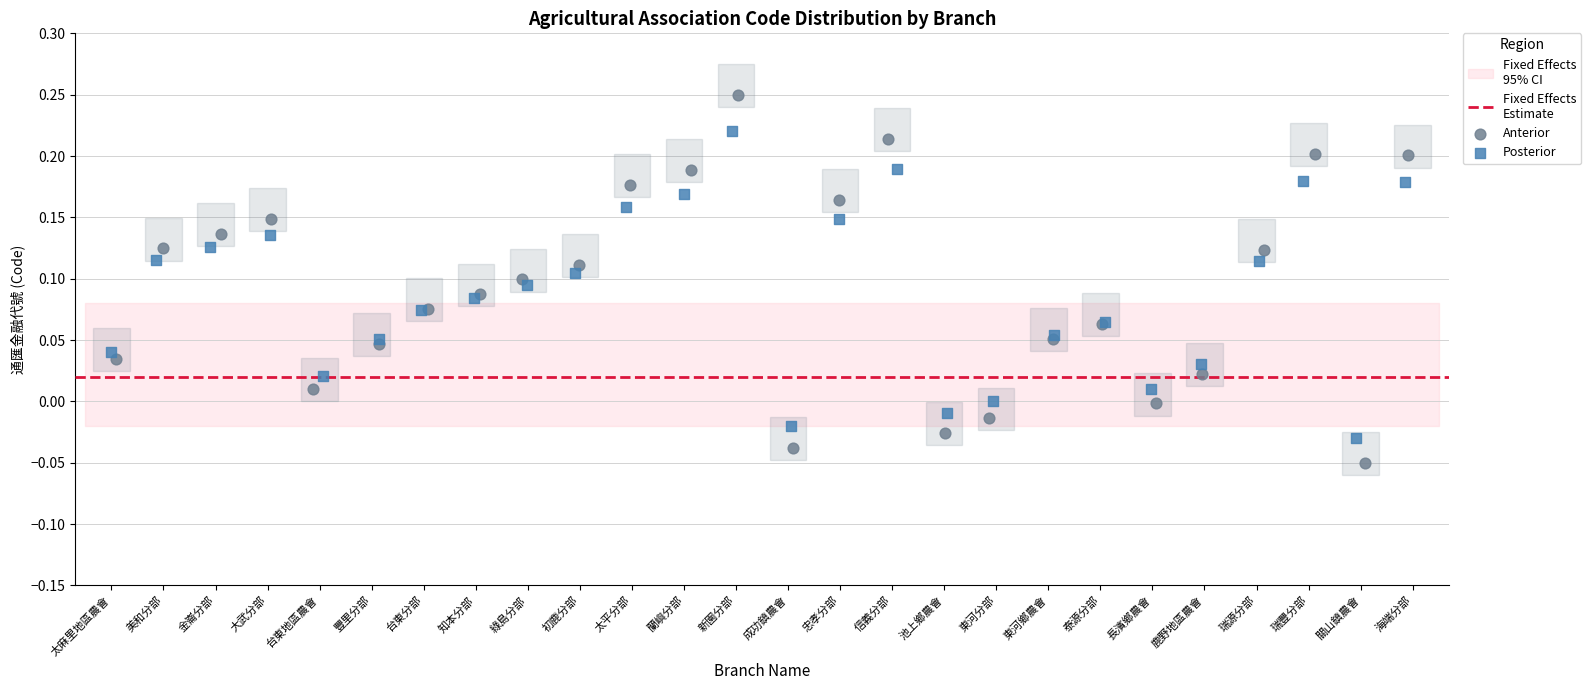

Which series contains the lowest Y value?

Anterior